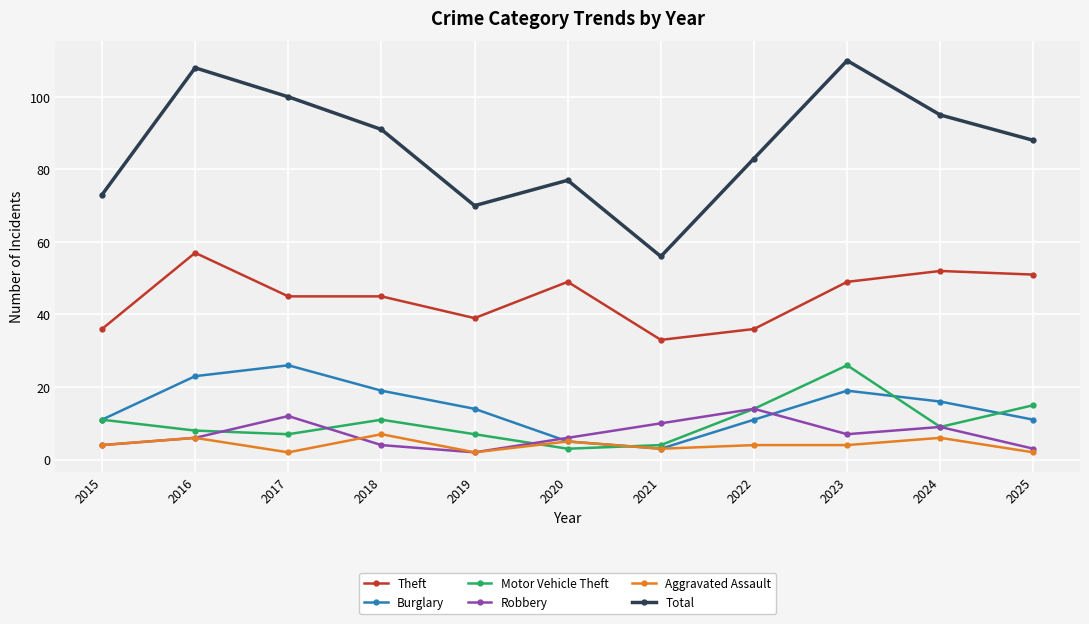

Reading right to left, extract all data points from this chart.

Theft: 2025=51	2024=52	2023=49	2022=36	2021=33	2020=49	2019=39	2018=45	2017=45	2016=57	2015=36
Burglary: 2025=11	2024=16	2023=19	2022=11	2021=3	2020=5	2019=14	2018=19	2017=26	2016=23	2015=11
Motor Vehicle Theft: 2025=15	2024=9	2023=26	2022=14	2021=4	2020=3	2019=7	2018=11	2017=7	2016=8	2015=11
Robbery: 2025=3	2024=9	2023=7	2022=14	2021=10	2020=6	2019=2	2018=4	2017=12	2016=6	2015=4
Aggravated Assault: 2025=2	2024=6	2023=4	2022=4	2021=3	2020=5	2019=2	2018=7	2017=2	2016=6	2015=4
Total: 2025=88	2024=95	2023=110	2022=83	2021=56	2020=77	2019=70	2018=91	2017=100	2016=108	2015=73